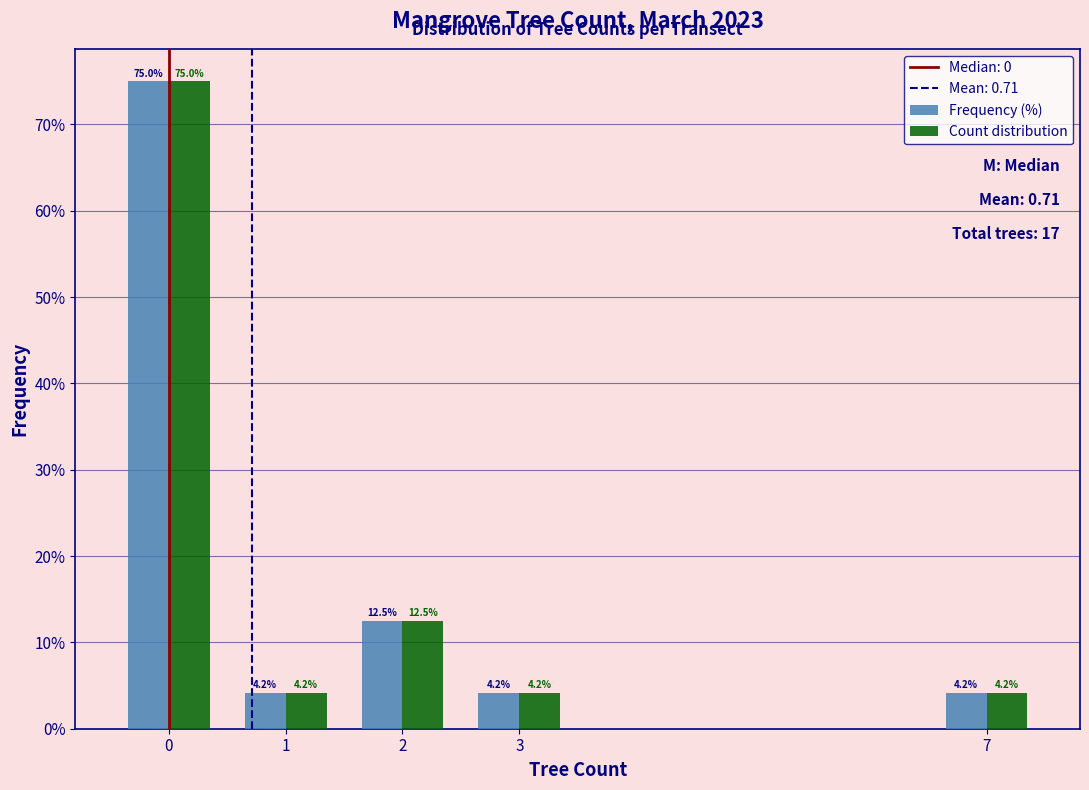

Reading right to left, transcribe all the data shown in this chart.

Frequency (%): 7=4.2	3=4.2	2=12.5	1=4.2	0=75.0
Count distribution: 7=4.2	3=4.2	2=12.5	1=4.2	0=75.0